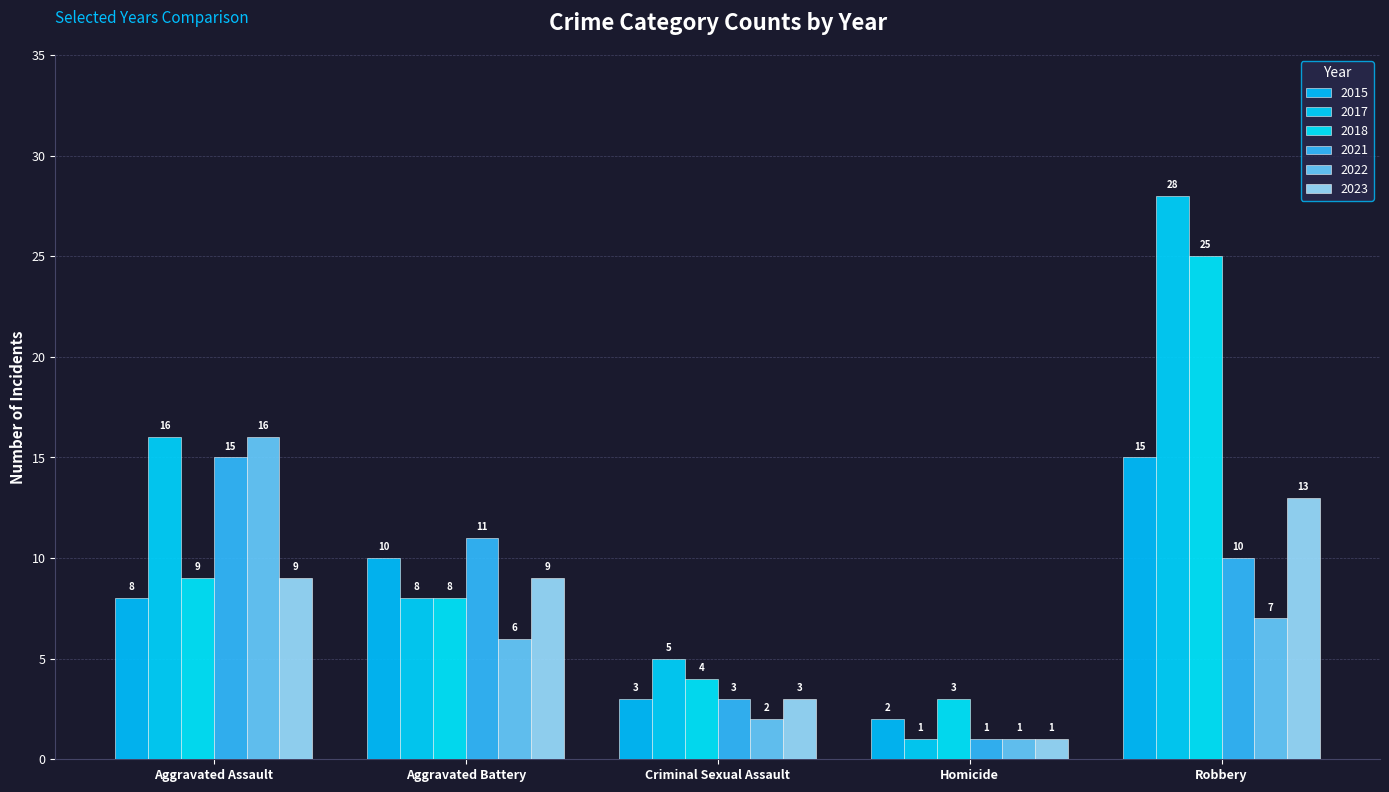

What position from the left is Aggravated Battery?

2